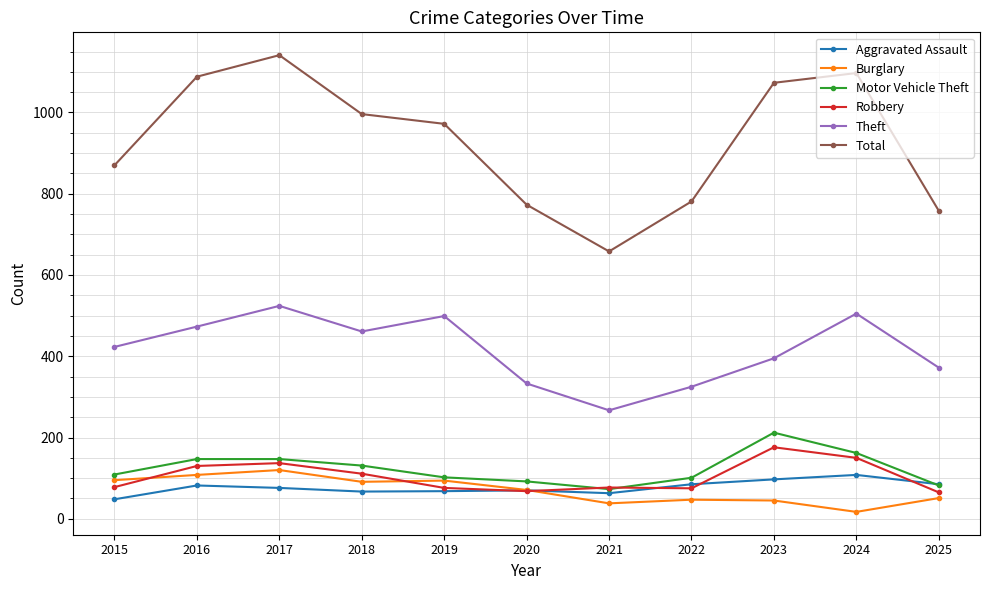

What is the difference between the maximum and minimum values in the Robbery series?

111